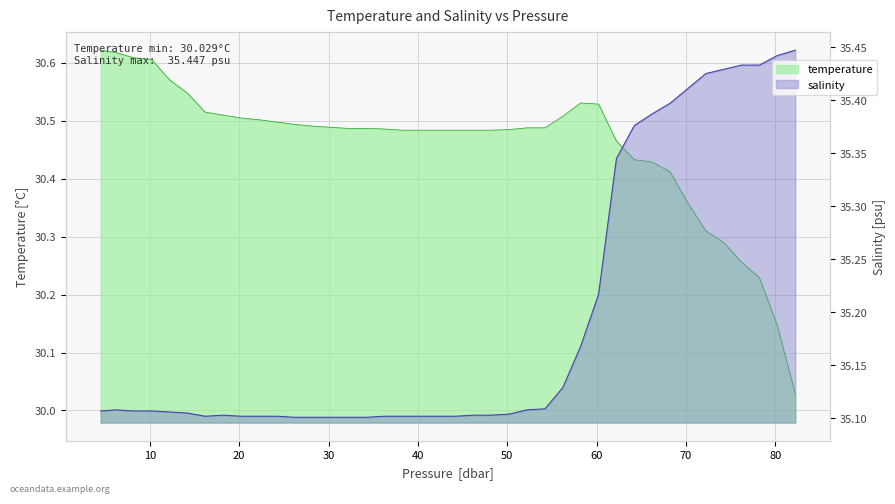

Reading right to left, extract all data points from this chart.

temperature: 30.0	30.1	30.2	30.3	30.3	30.3	30.4	30.4	30.4	30.4	30.5	30.5	30.5	30.5	30.5	30.5	30.5	30.5	30.5	30.5	30.5	30.5	30.5	30.5	30.5	30.5	30.5	30.5	30.5	30.5	30.5	30.5	30.5	30.5	30.5	30.6	30.6	30.6	30.6	30.6
salinity: 35.4	35.4	35.4	35.4	35.4	35.4	35.4	35.4	35.4	35.4	35.3	35.2	35.2	35.1	35.1	35.1	35.1	35.1	35.1	35.1	35.1	35.1	35.1	35.1	35.1	35.1	35.1	35.1	35.1	35.1	35.1	35.1	35.1	35.1	35.1	35.1	35.1	35.1	35.1	35.1